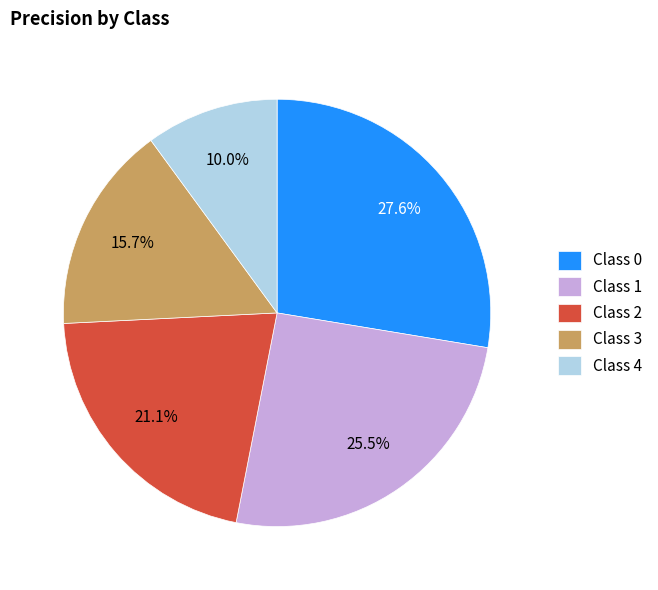

Rank the categories by value from lowest to highest.

Class 4, Class 3, Class 2, Class 1, Class 0